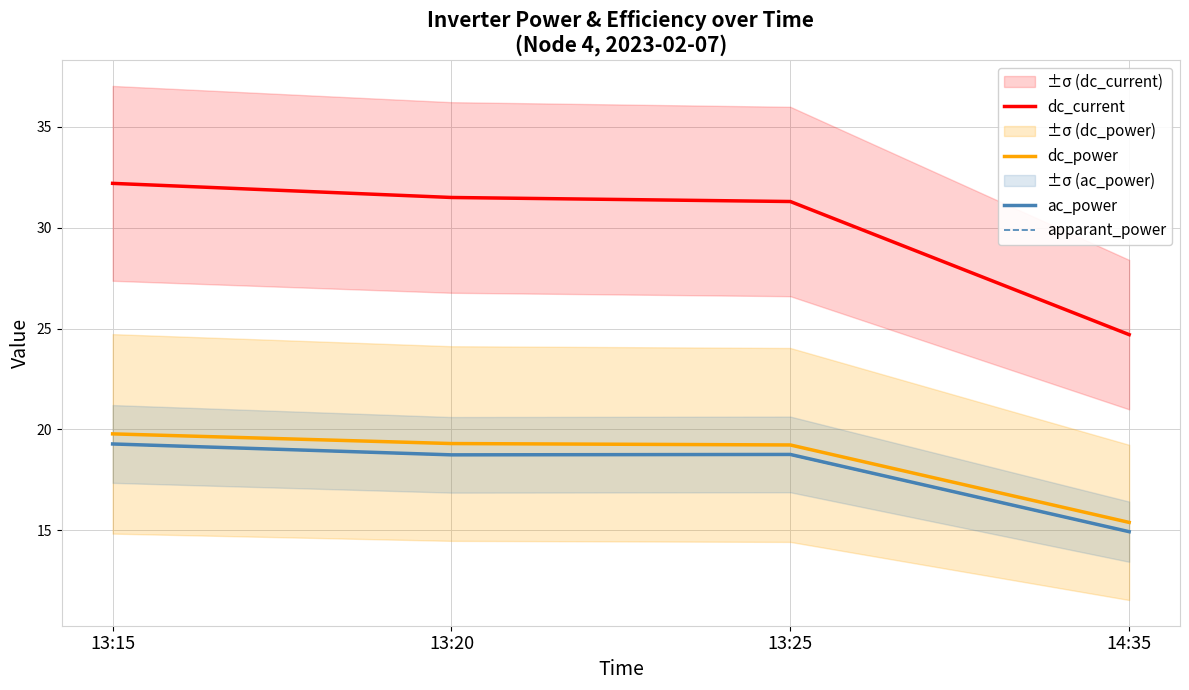

Does the chart have visible grid lines?

Yes